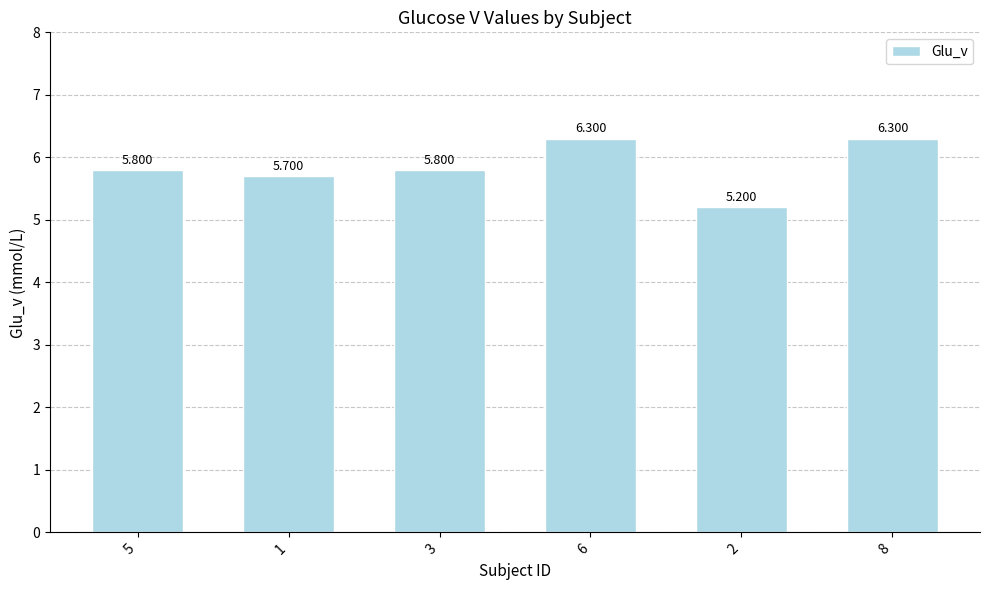

The chart shows a value of 9.4 at 5. True or false?

False